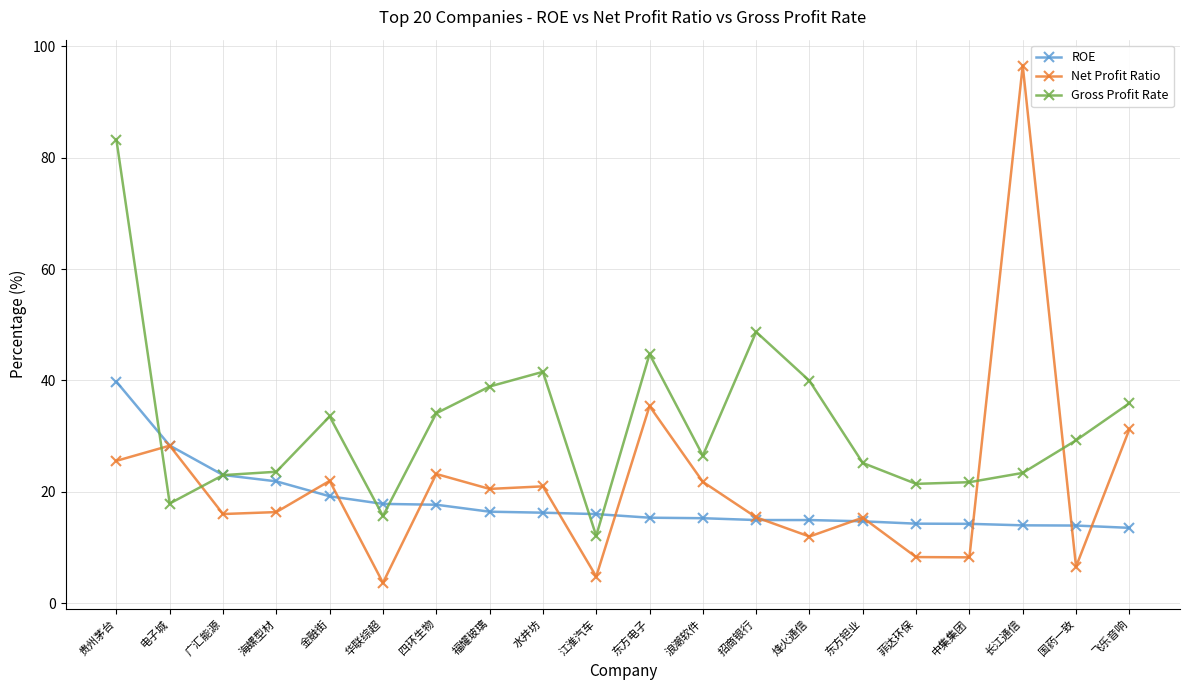

What value does the Net Profit Ratio series have at 福耀玻璃?

20.5